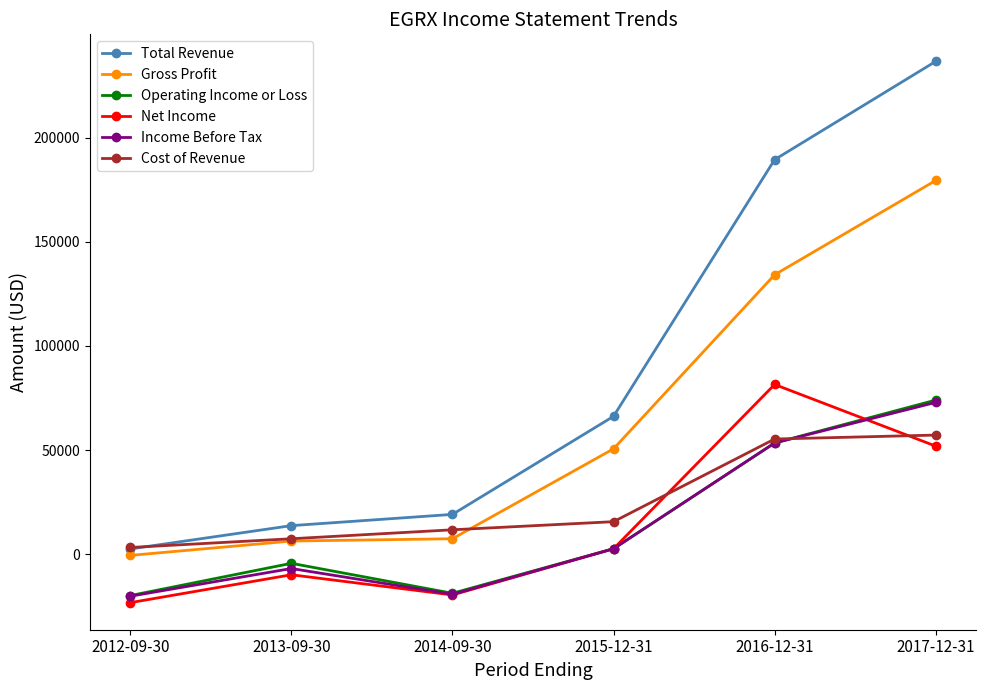

In Income Before Tax, how many points are lower than both neighbors (excluding endpoints)?

1